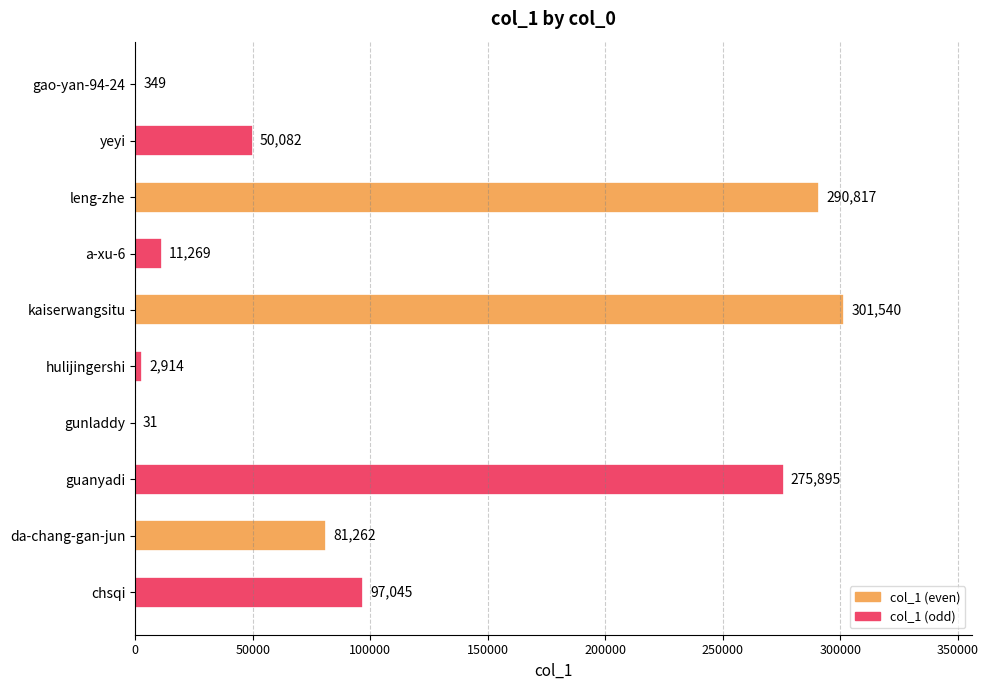

The value at chsqi is 63881. True or false?

False